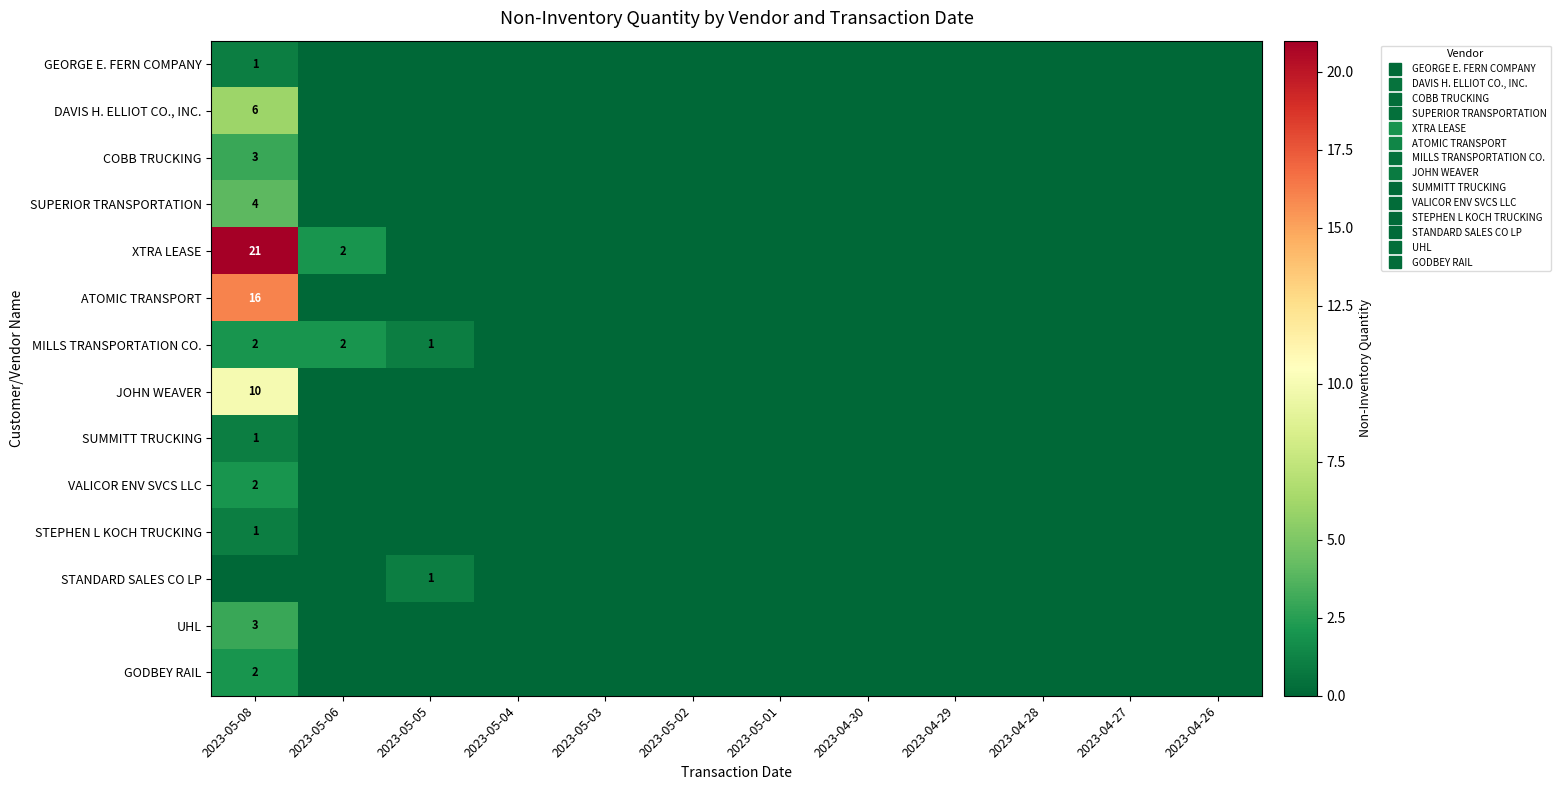

The STEPHEN L KOCH TRUCKING series shows 0 at 2023-05-04. True or false?

True